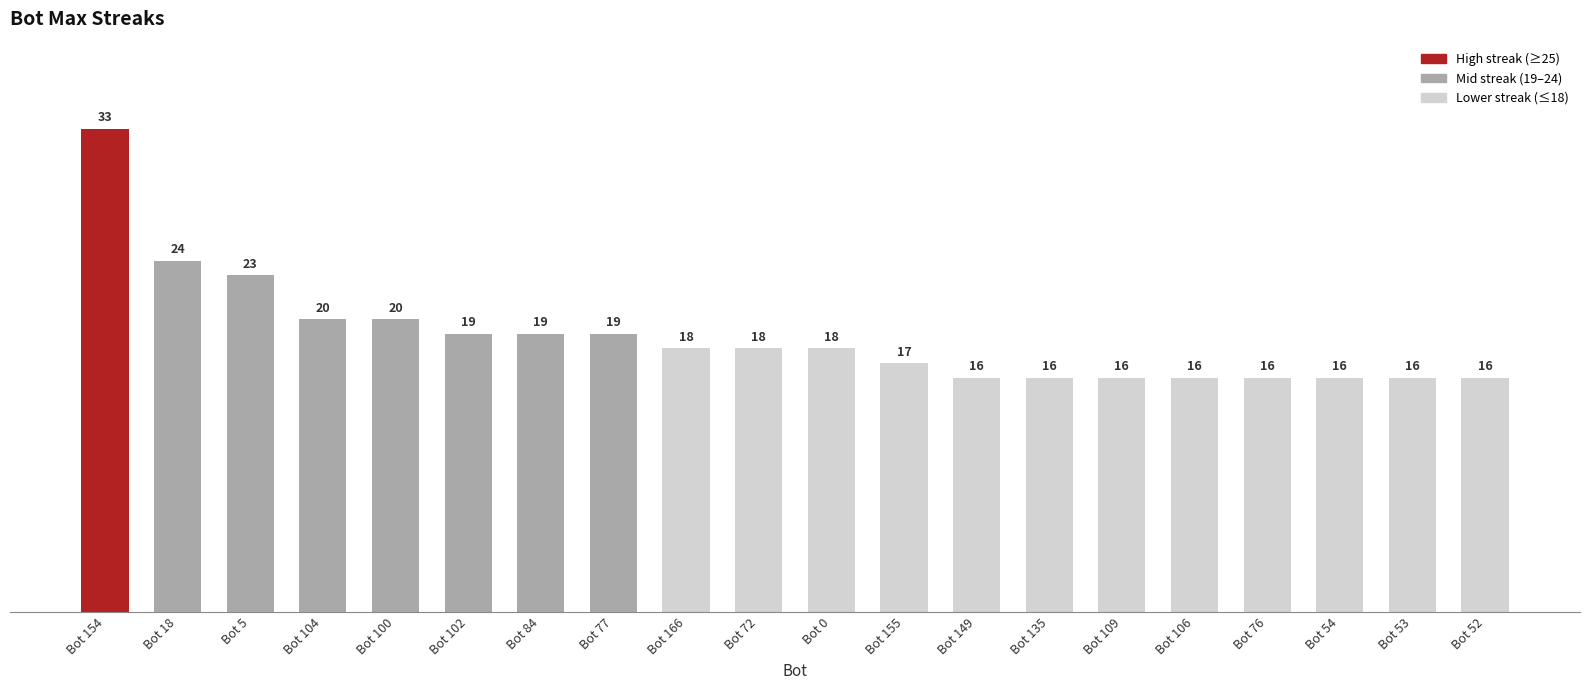

Reading left to right, extract all data points from this chart.

Bot 154=33	Bot 18=24	Bot 5=23	Bot 104=20	Bot 100=20	Bot 102=19	Bot 84=19	Bot 77=19	Bot 166=18	Bot 72=18	Bot 0=18	Bot 155=17	Bot 149=16	Bot 135=16	Bot 109=16	Bot 106=16	Bot 76=16	Bot 54=16	Bot 53=16	Bot 52=16